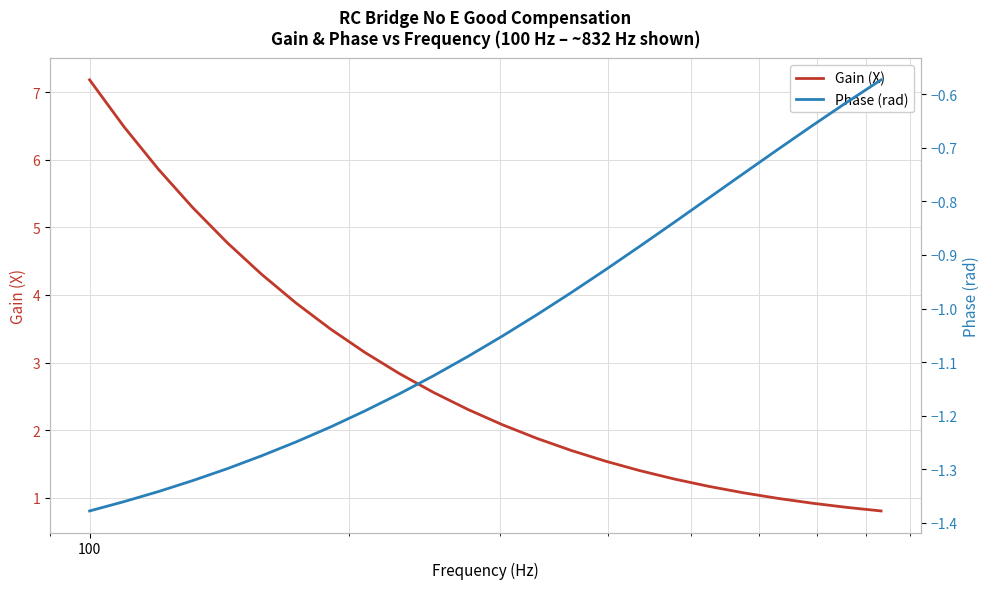

List the series in order of their overall mean, highest first.

Gain (X), Phase (rad)